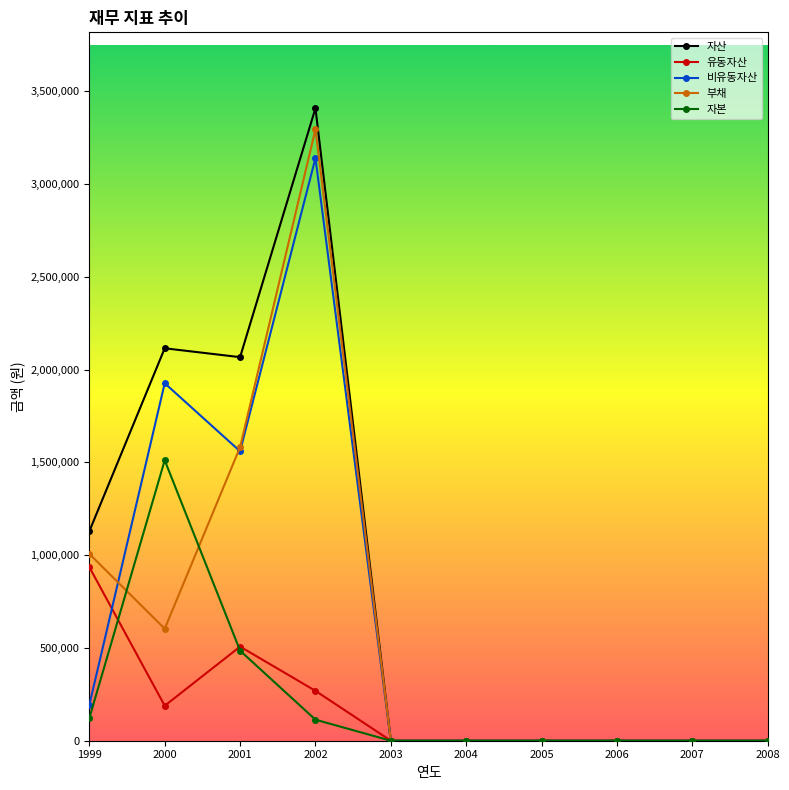

At which category is the sum across all series the highest?

2002